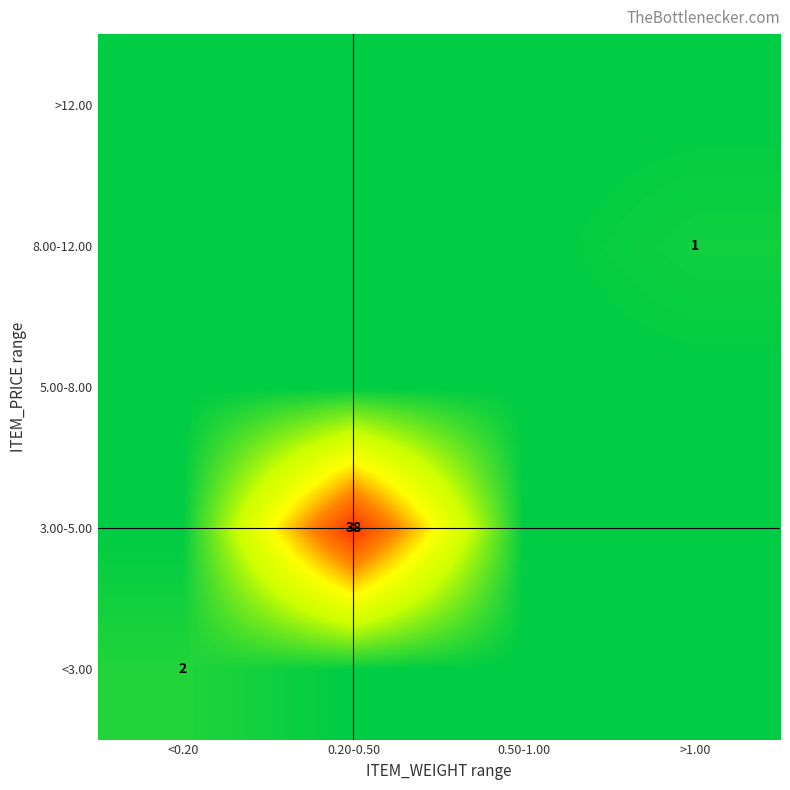

The 3.00-5.00 series shows 38 at 0.20-0.50. True or false?

True